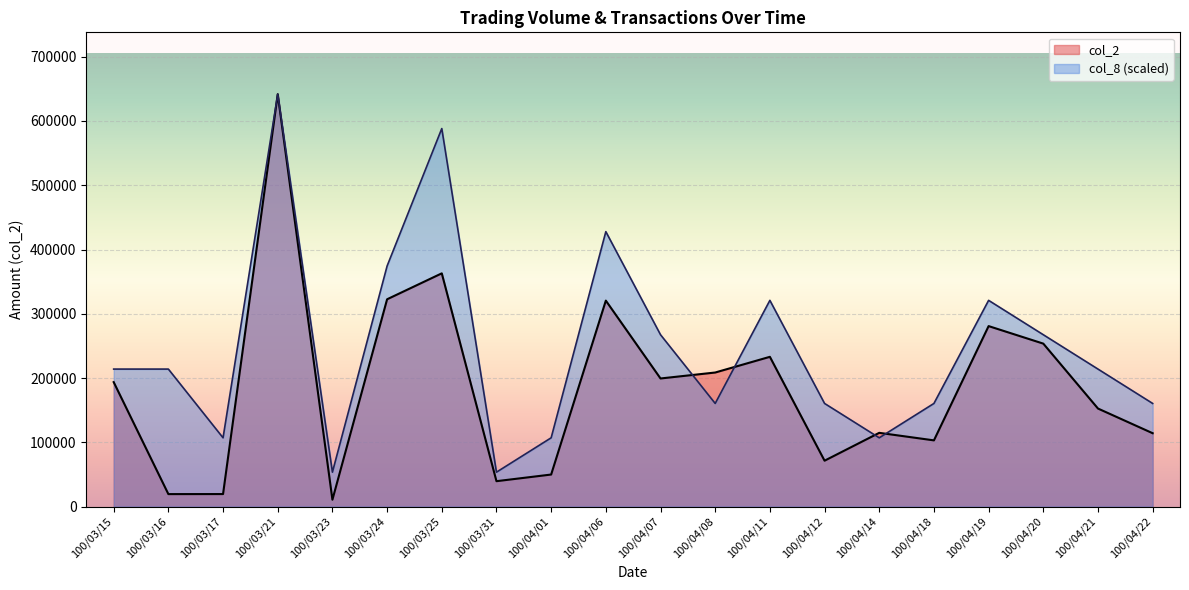

What are all the series names shown in the legend?

col_2, col_8 (scaled)